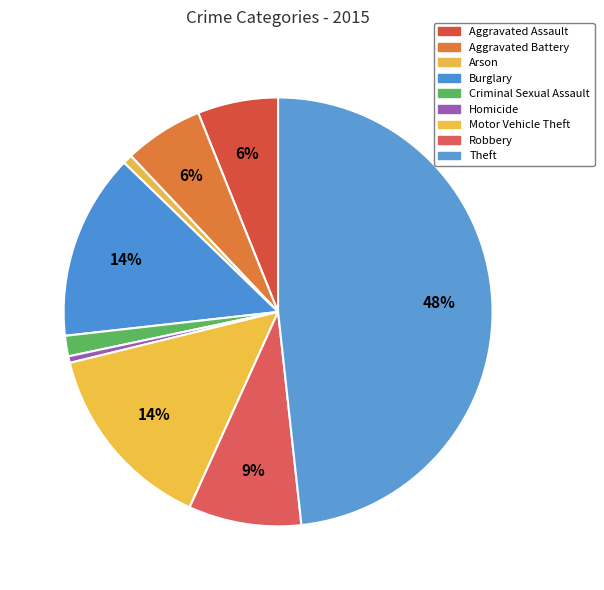

Is there any slice that represents more than half of the pie?

No